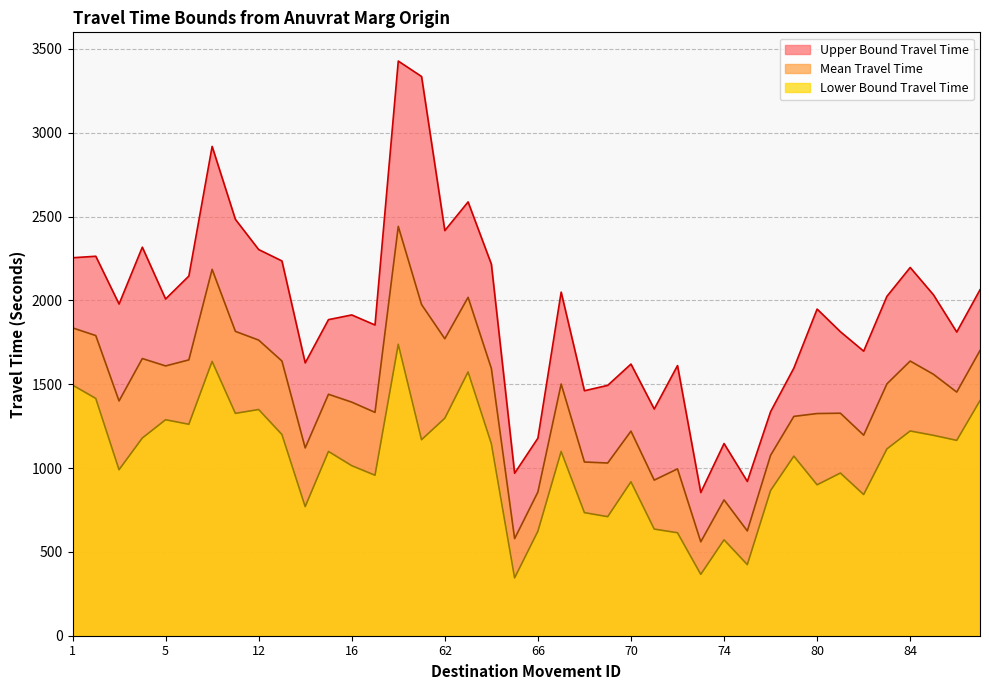

What is the minimum value for Mean Travel Time?

560